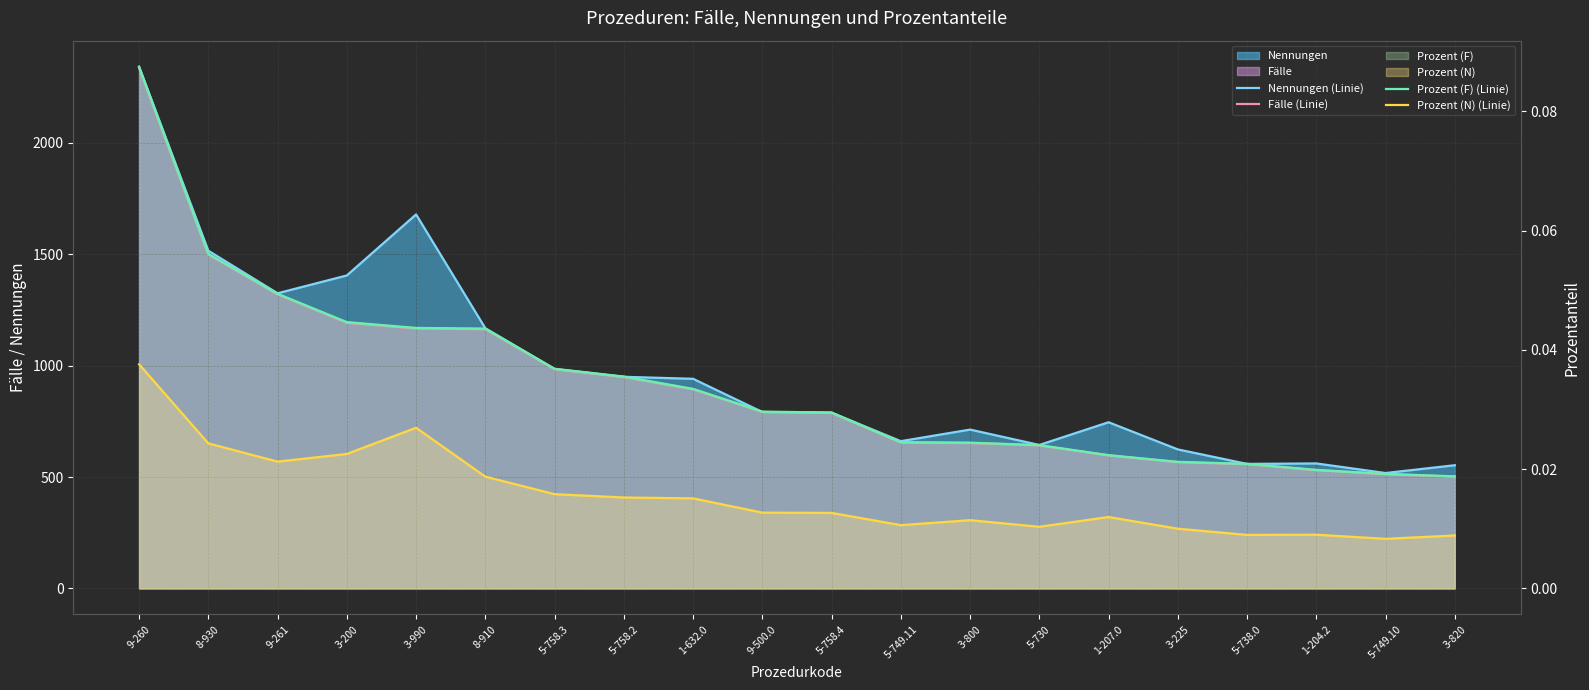

What is the approximate value of Fälle (Linie) at 8-930?

1499.0